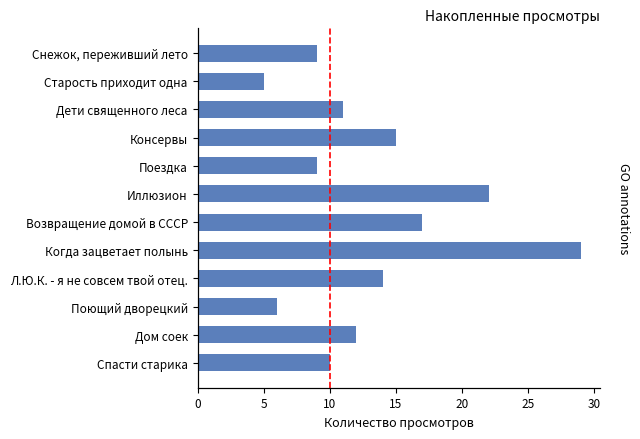

What is the value of the 10th bar from the left?

6